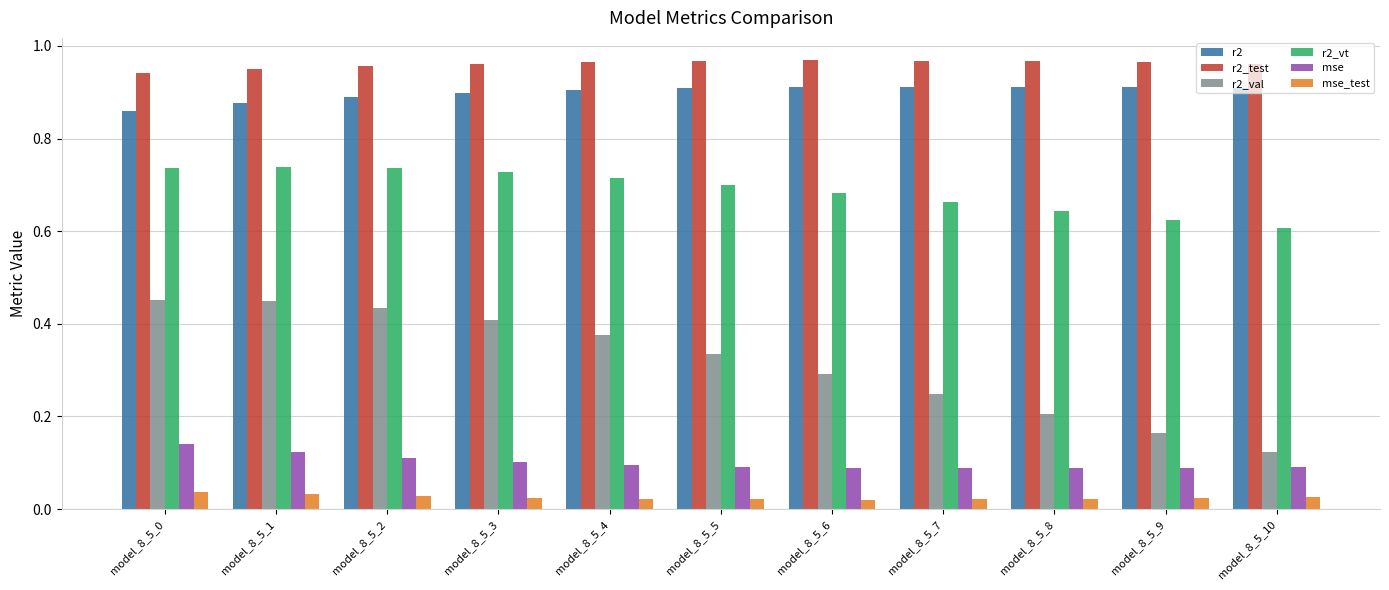

The r2_vt series shows 0.7 at model_8_5_1. True or false?

True